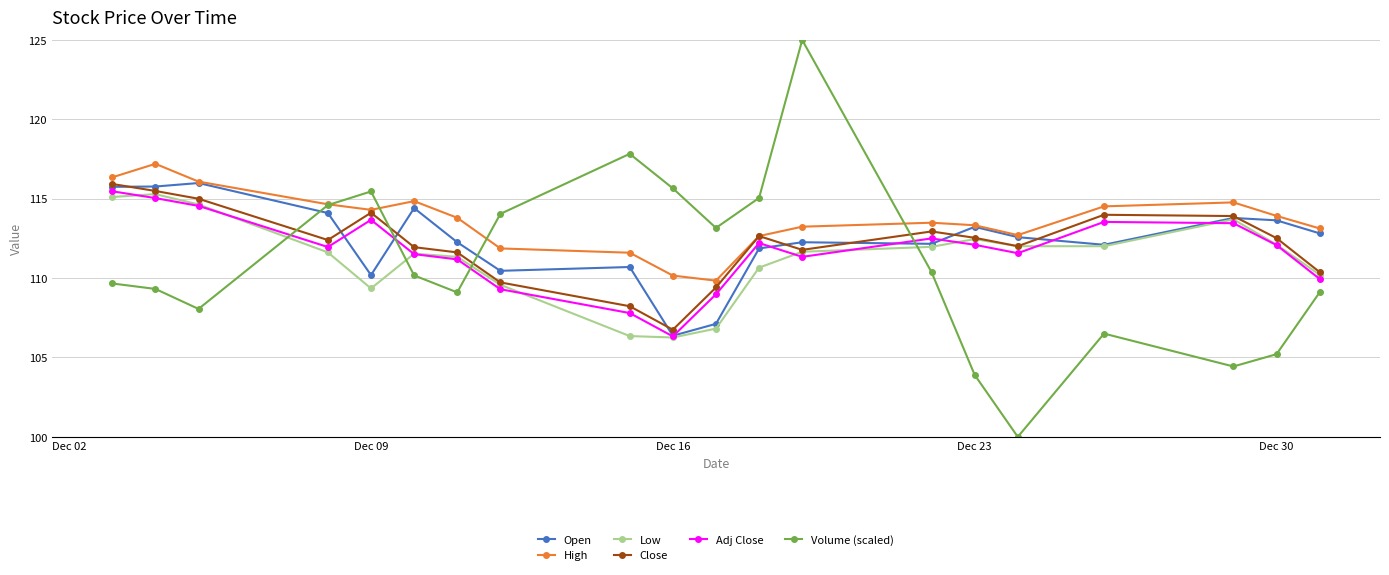

What is the value of the High point at the 20th from the left?

113.1